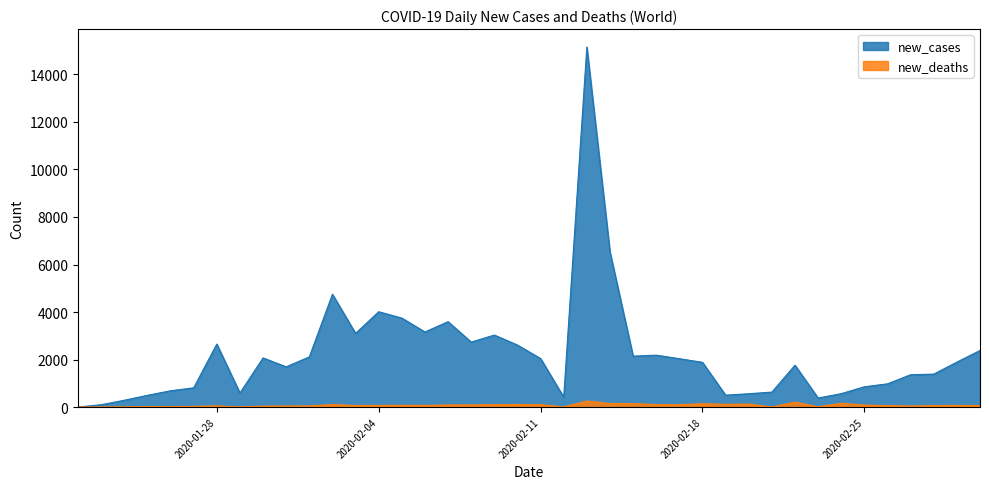

Does the chart display data point markers on the line(s)?

No